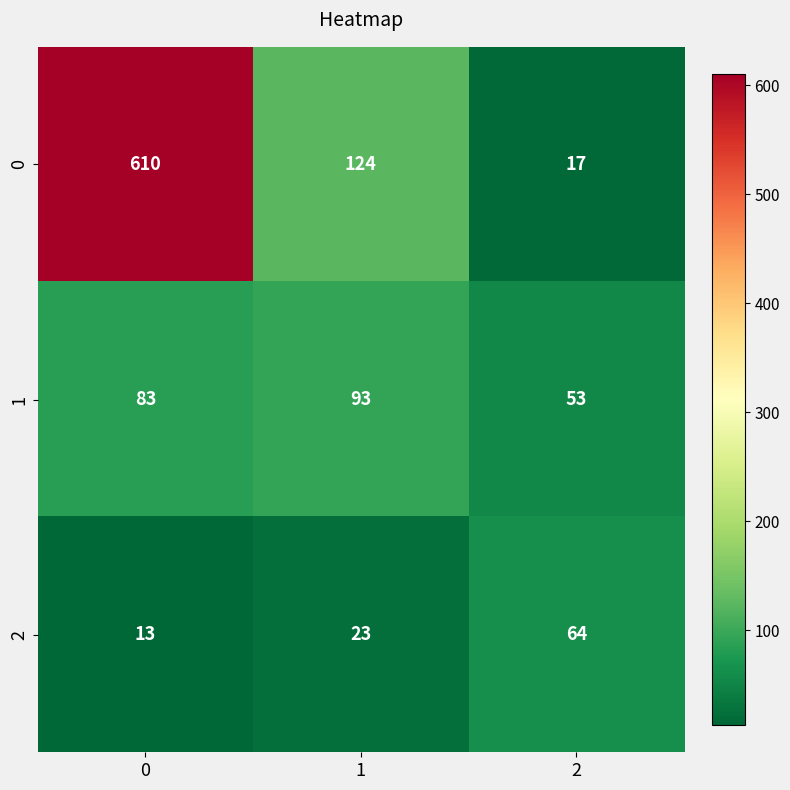

What is the sum of all 1 values?

229